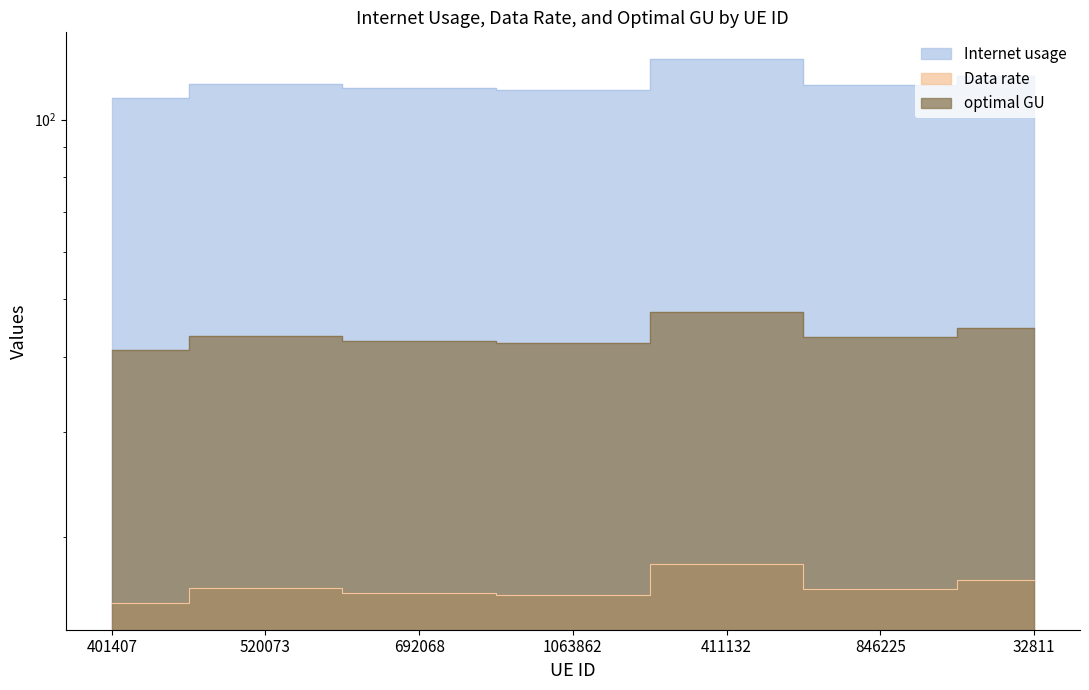

Reading left to right, extract all data points from this chart.

Internet usage: 108.6	114.9	112.8	111.9	126.1	114.2	118.2
Data rate: 15.5	16.4	16.1	16.0	18.0	16.3	16.9
optimal GU: 41.0	43.4	42.6	42.3	47.7	43.2	44.7